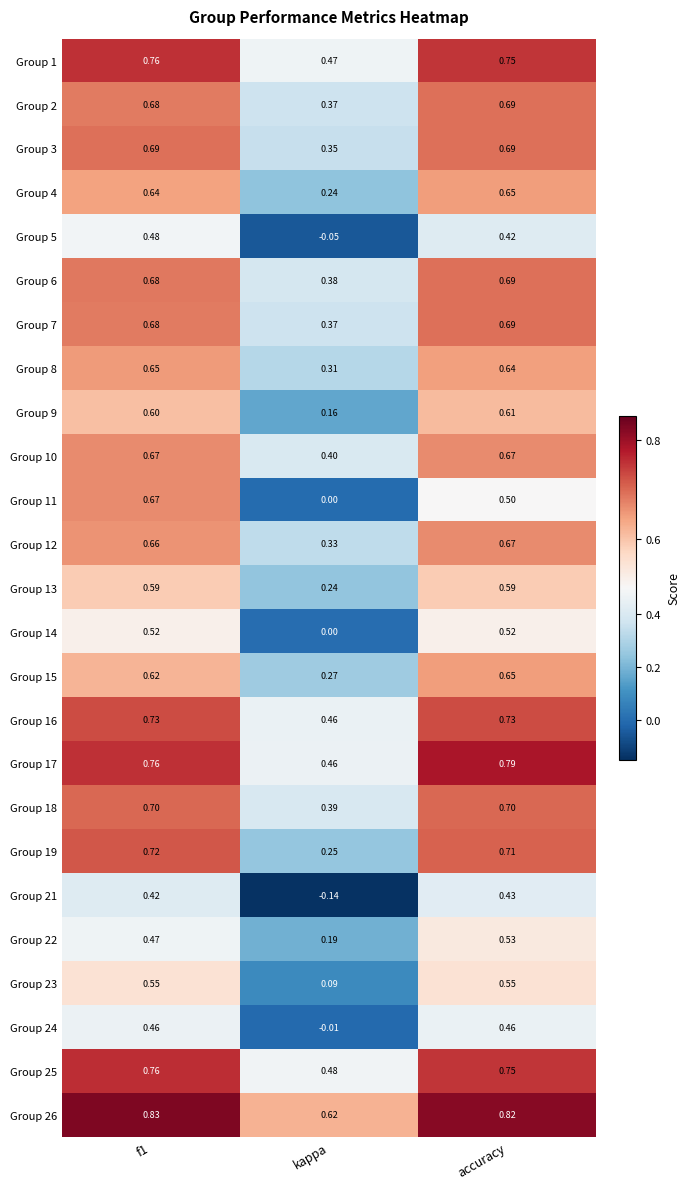

At which label is Group 7 closest to 0?

kappa